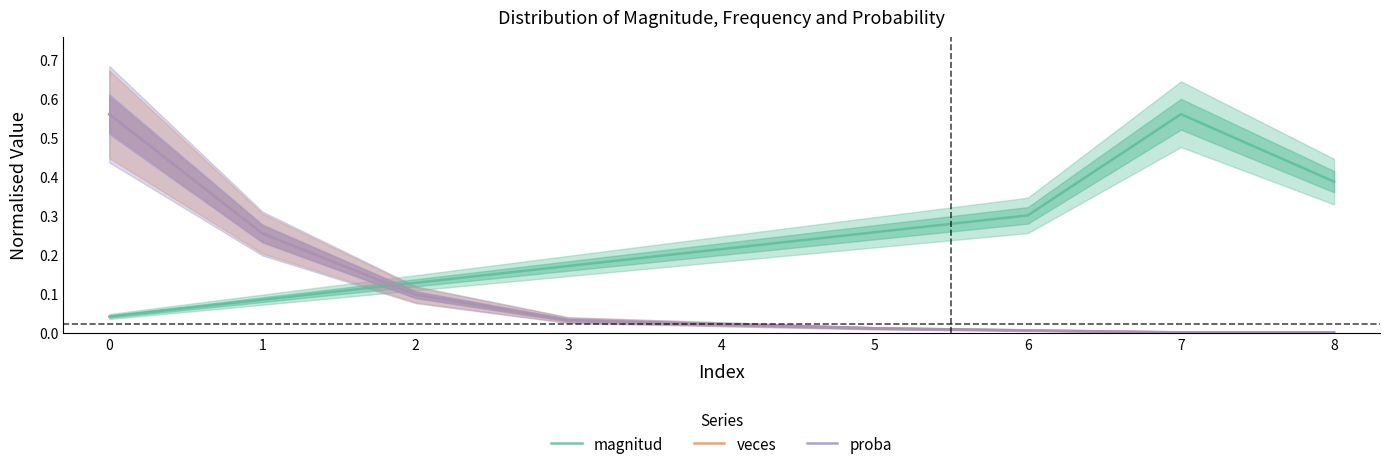

How many times do veces and proba cross each other?

2